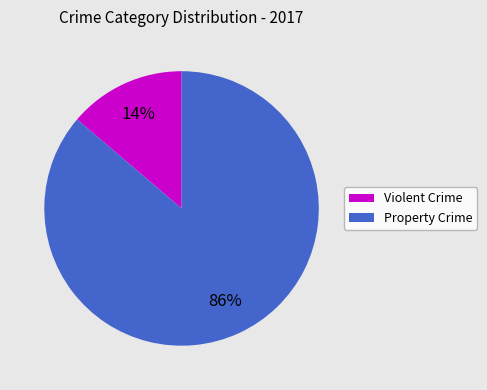

To the nearest percent, what is the average slice percentage?

50%